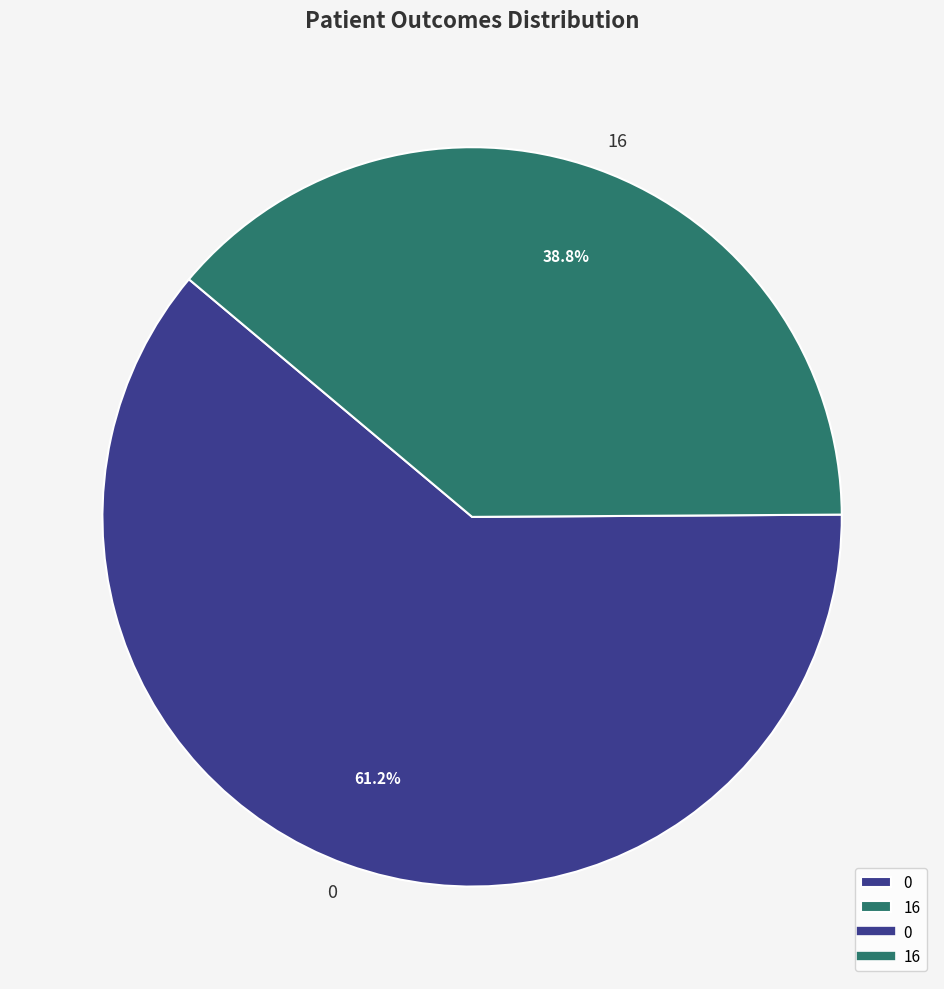

What is the smallest slice in the pie chart?

16